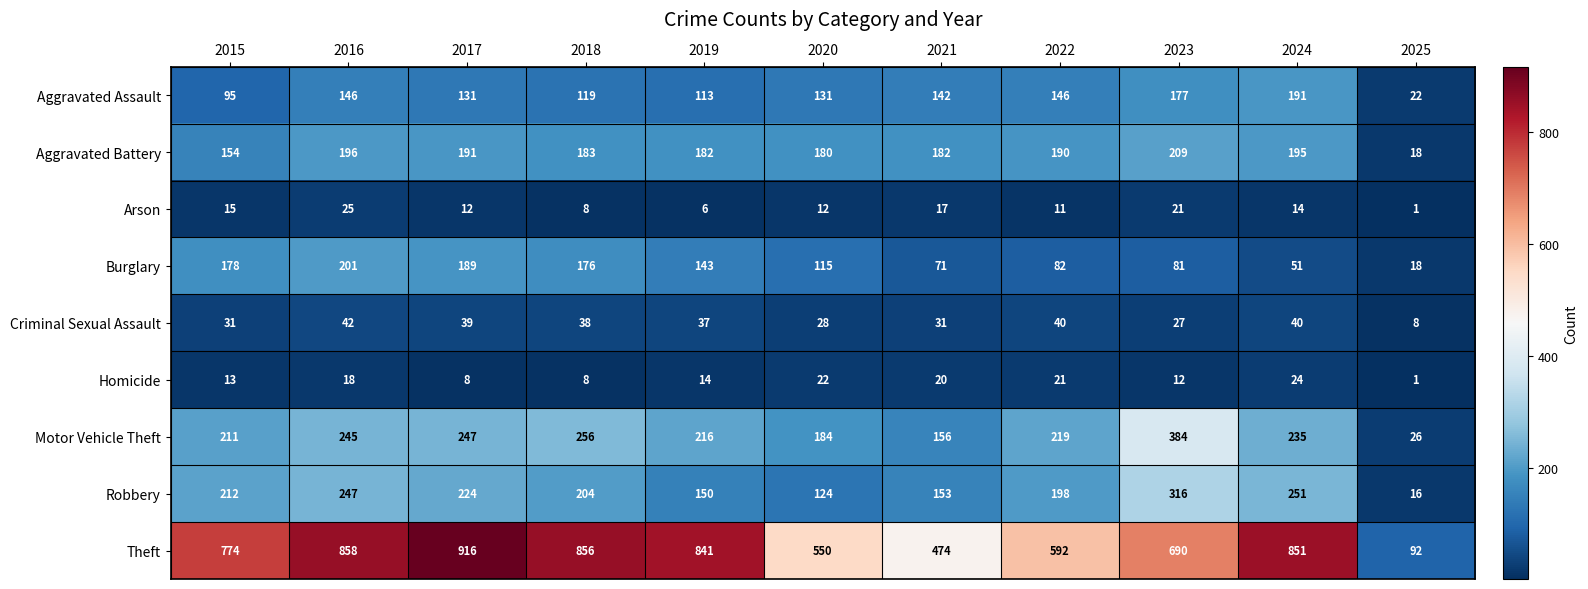

What is the difference between the Homicide values at 2019 and 2022?

7